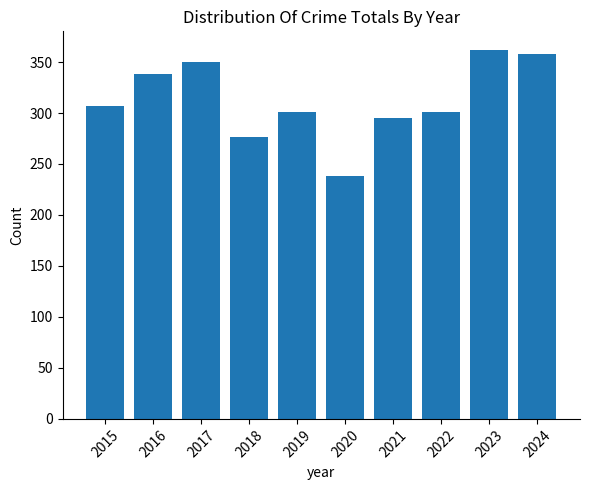

Between 2019 and 2021, which is larger?

2019